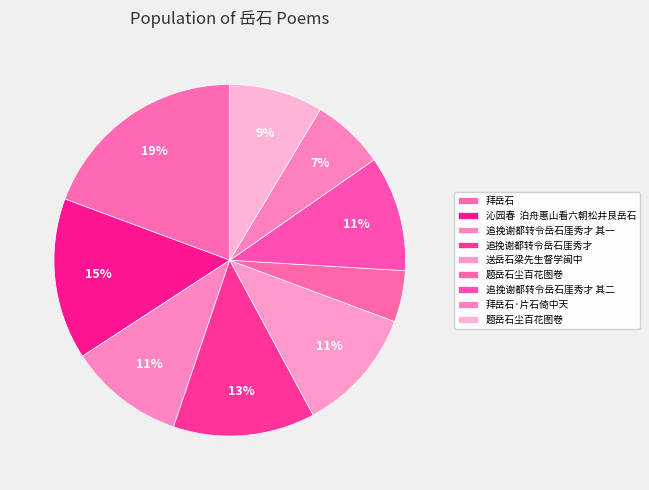

How many segments does this pie chart have?

9